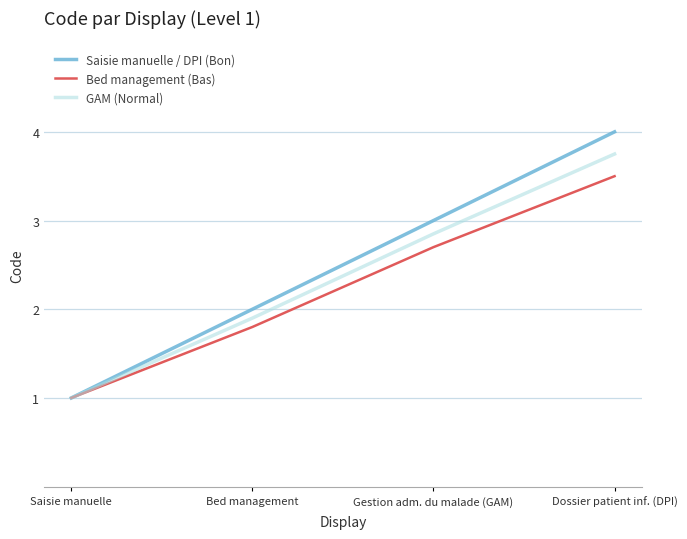

Which series has the largest range (max minus min)?

Saisie manuelle / DPI (Bon)